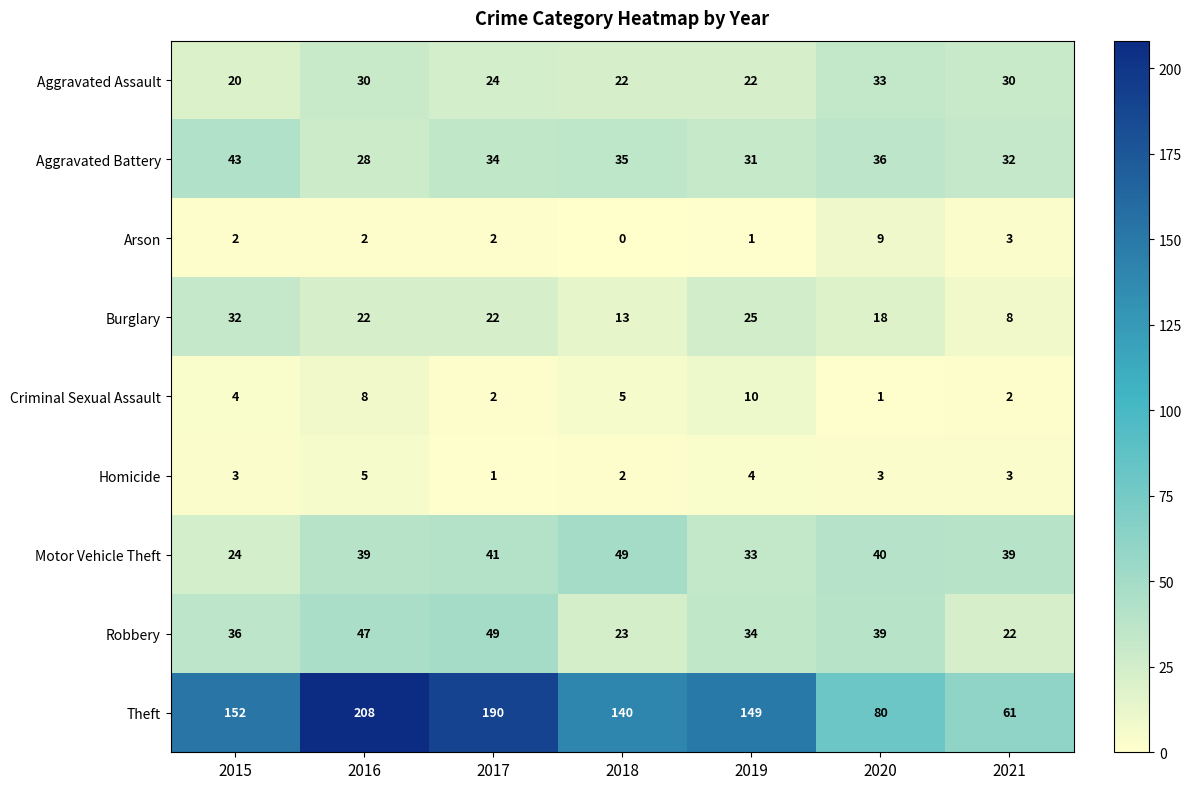

What is the sum of the Arson values at 2017 and 2019?

3